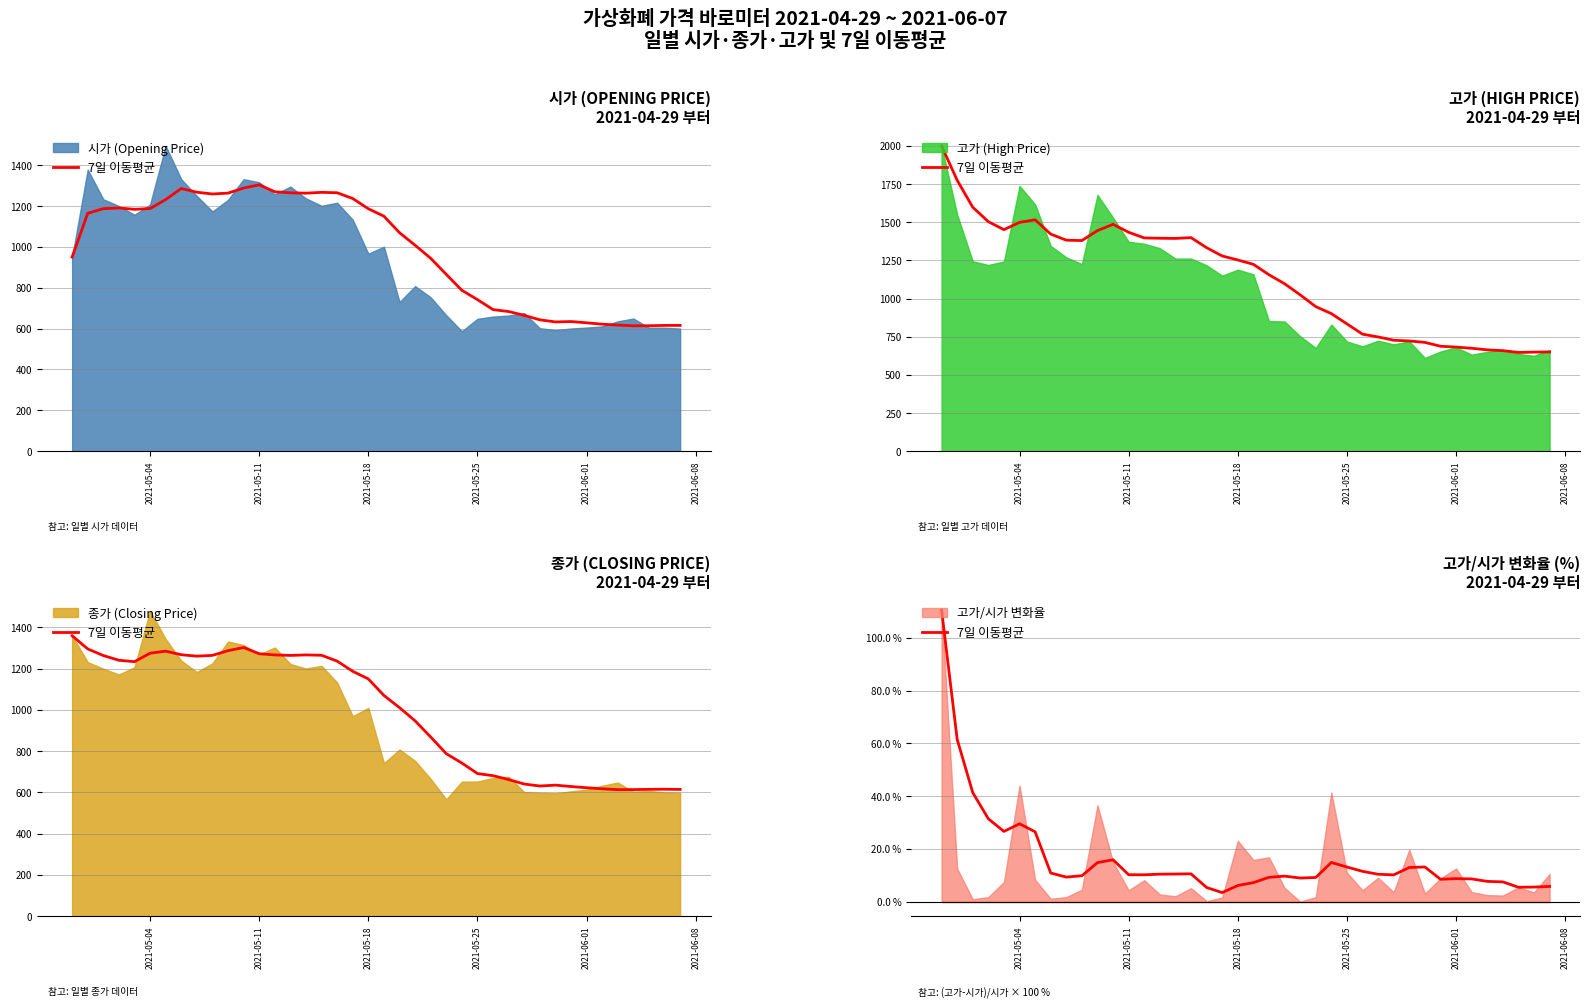

Is it true that the value at 14 is 15.8?

False